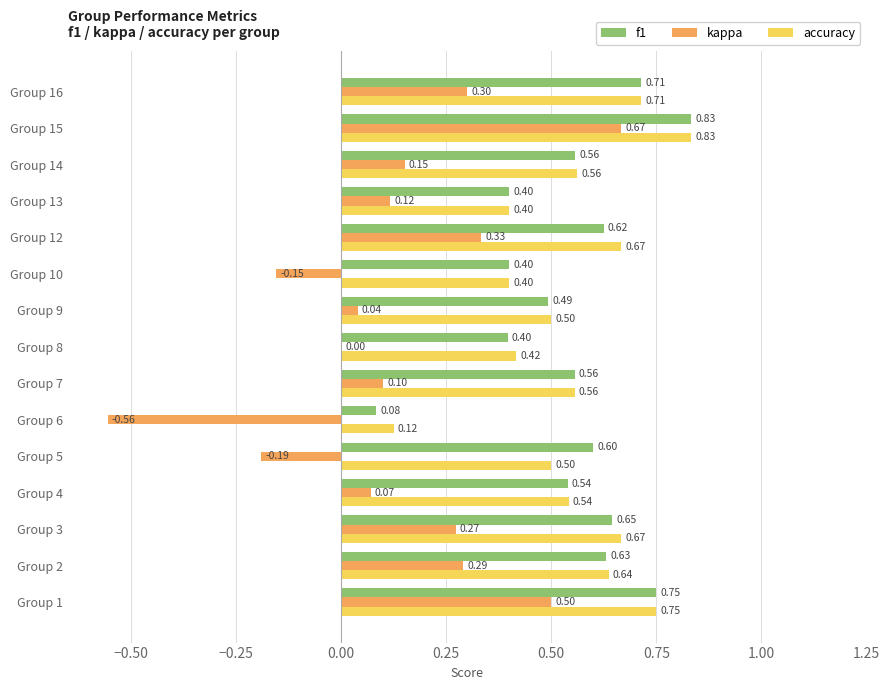

Is the value of f1 at Group 12 greater than the value of kappa at Group 7?

Yes